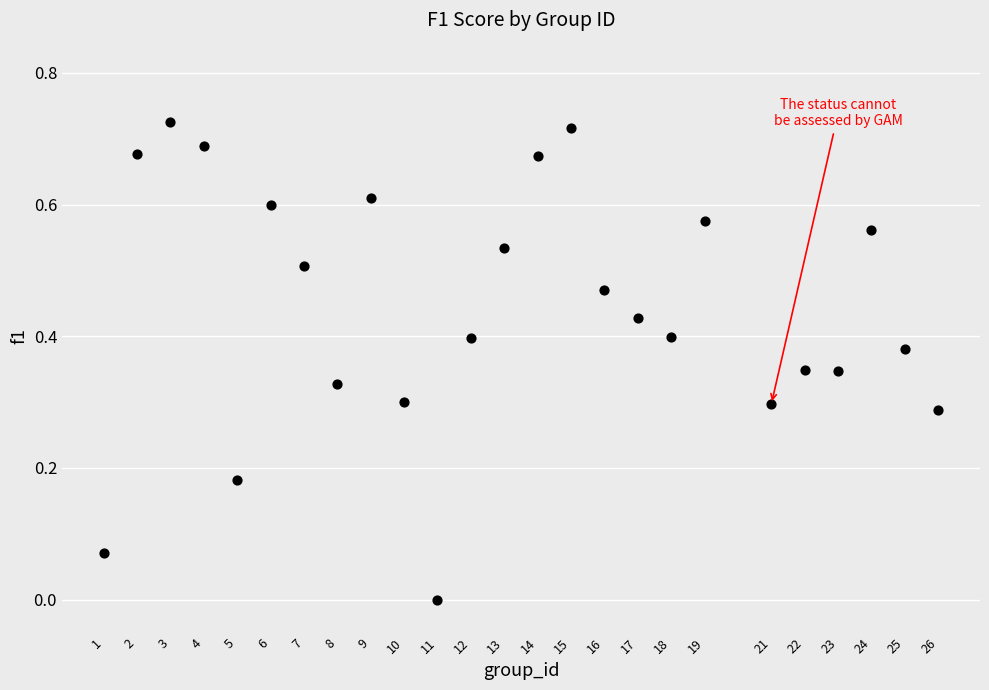

What is the range of X values (max minus min)?

25.0